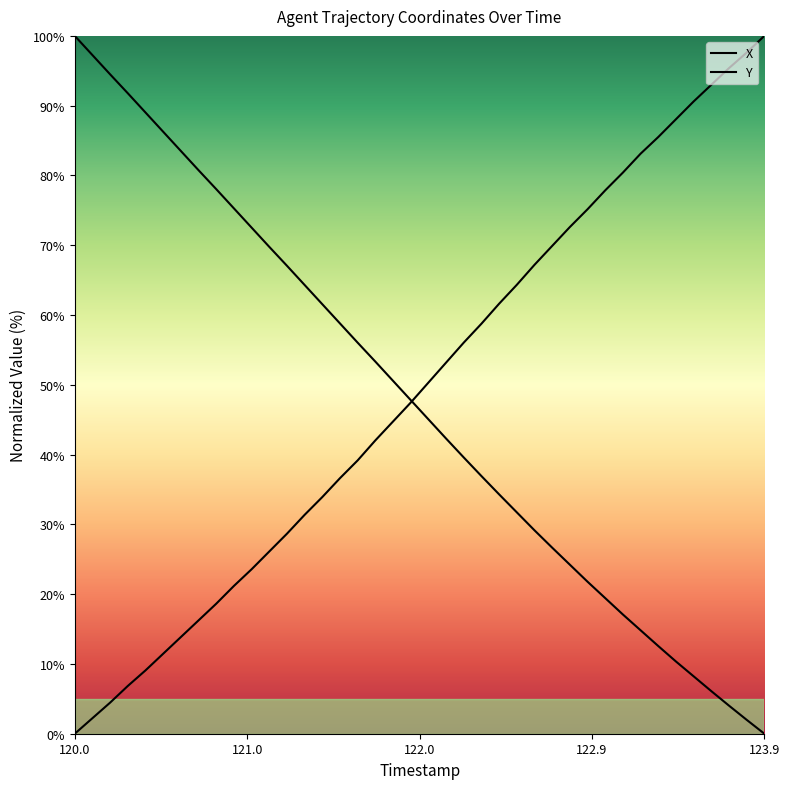

Is it true that X equals 25.0 at 19?

False